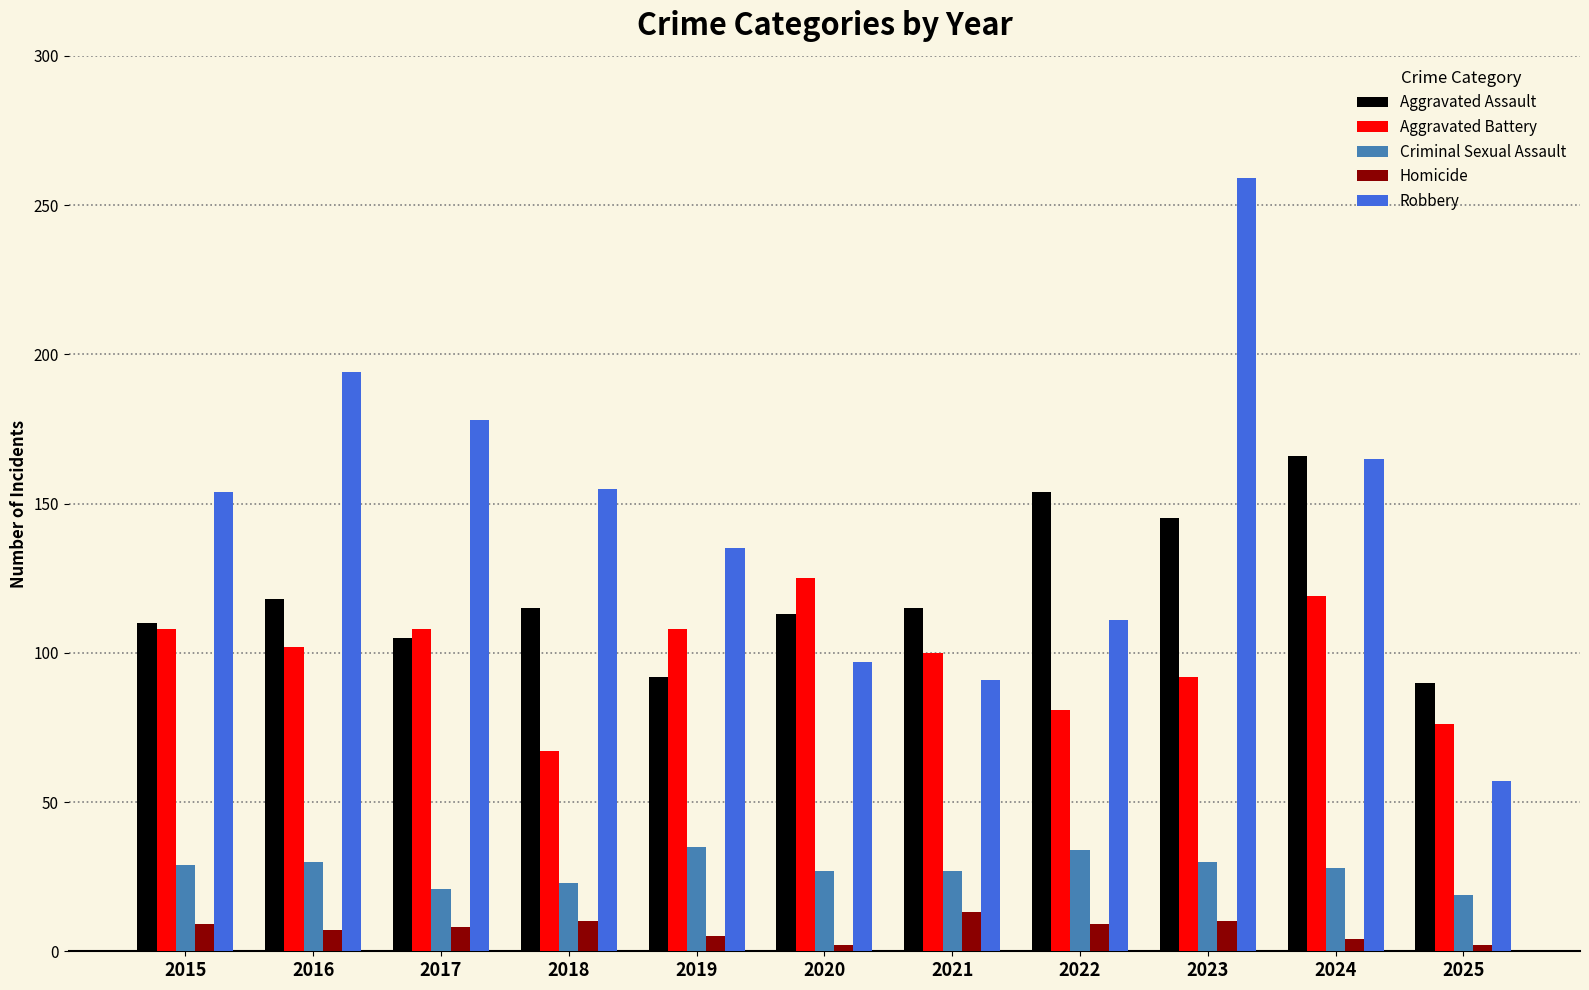

How many bars are there in total?

55